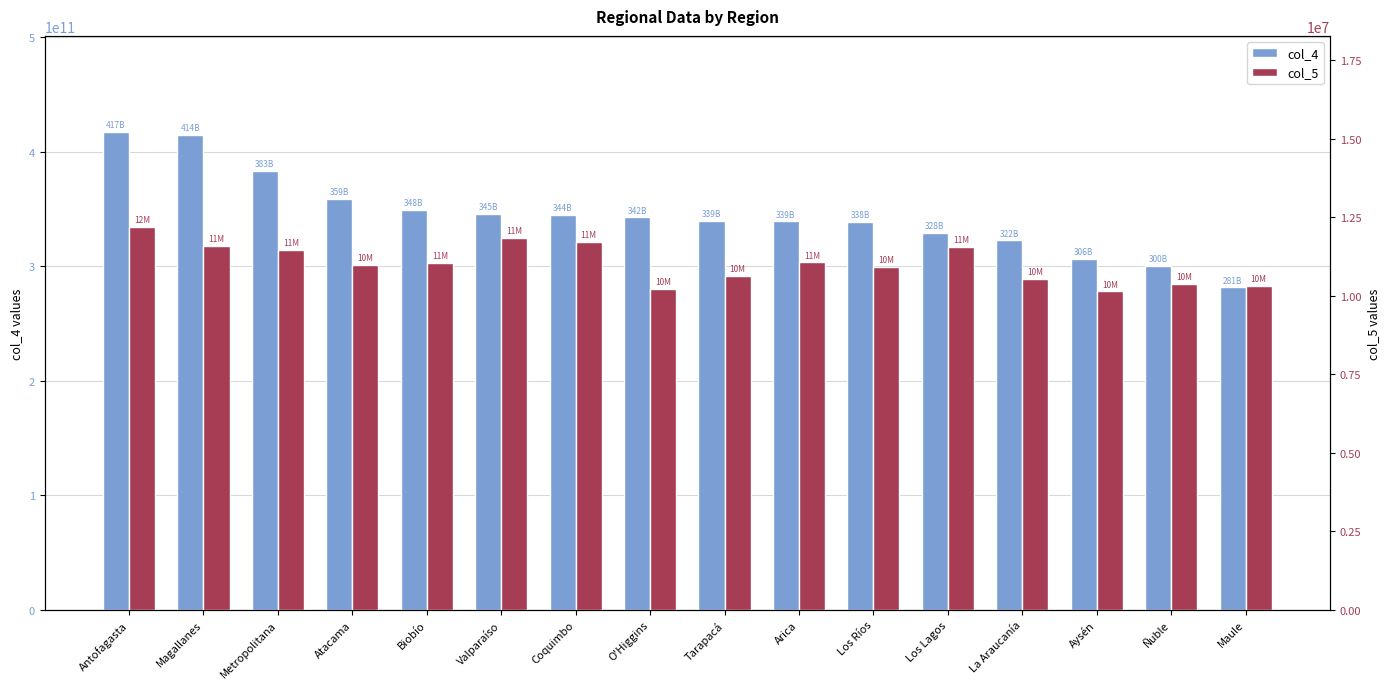

At Antofagasta, list the series in order from largest to smallest.

col_4, col_5